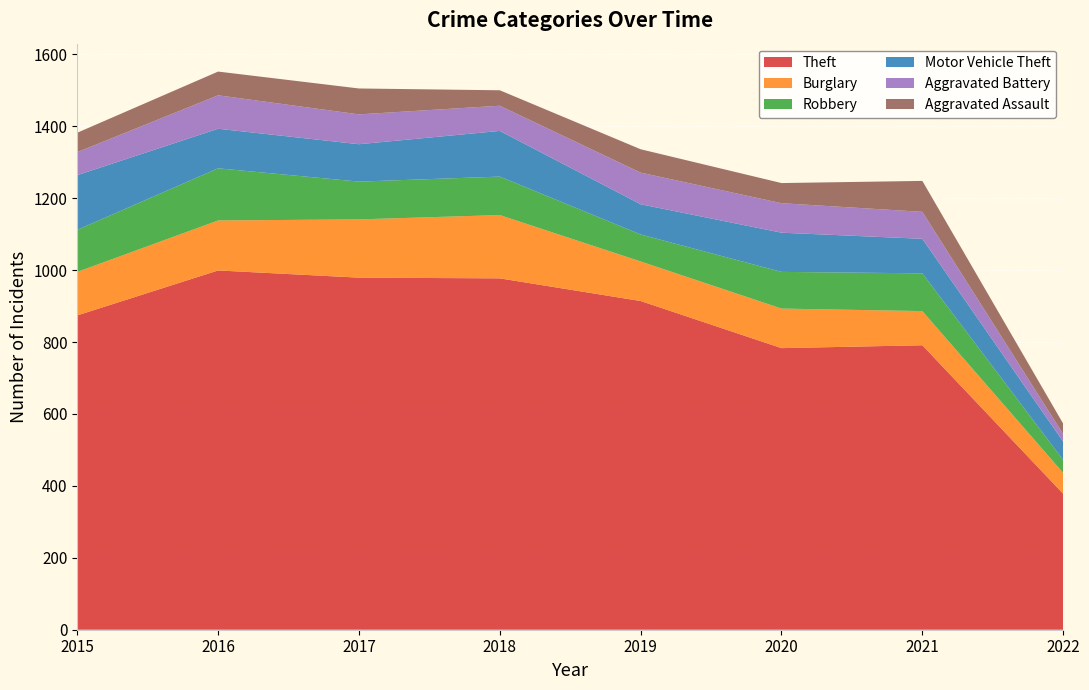

Reading right to left, transcribe all the data shown in this chart.

Theft: 2022=378	2021=791	2020=783	2019=914	2018=977	2017=979	2016=999	2015=874
Burglary: 2022=58	2021=95	2020=110	2019=110	2018=176	2017=162	2016=139	2015=121
Robbery: 2022=36	2021=105	2020=102	2019=75	2018=107	2017=105	2016=145	2015=117
Motor Vehicle Theft: 2022=51	2021=96	2020=109	2019=84	2018=127	2017=104	2016=110	2015=152
Aggravated Battery: 2022=21	2021=75	2020=82	2019=88	2018=70	2017=83	2016=93	2015=64
Aggravated Assault: 2022=29	2021=86	2020=56	2019=65	2018=43	2017=72	2016=66	2015=54